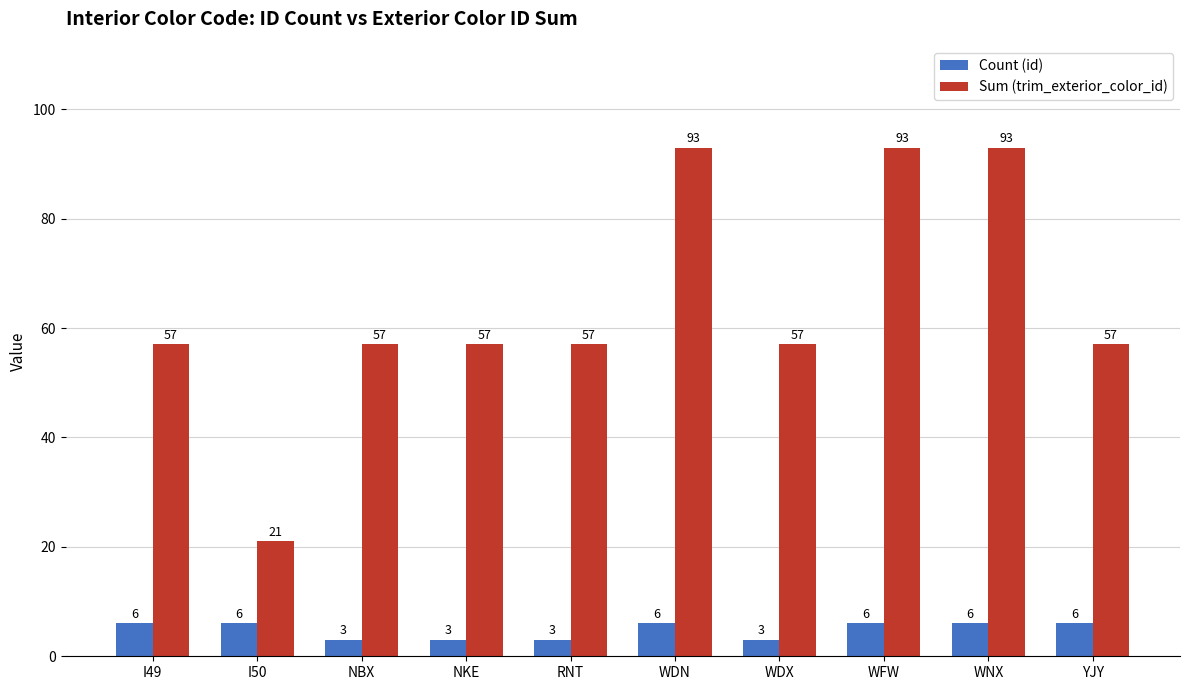

The Sum (trim_exterior_color_id) series shows 93 at WDN. True or false?

True